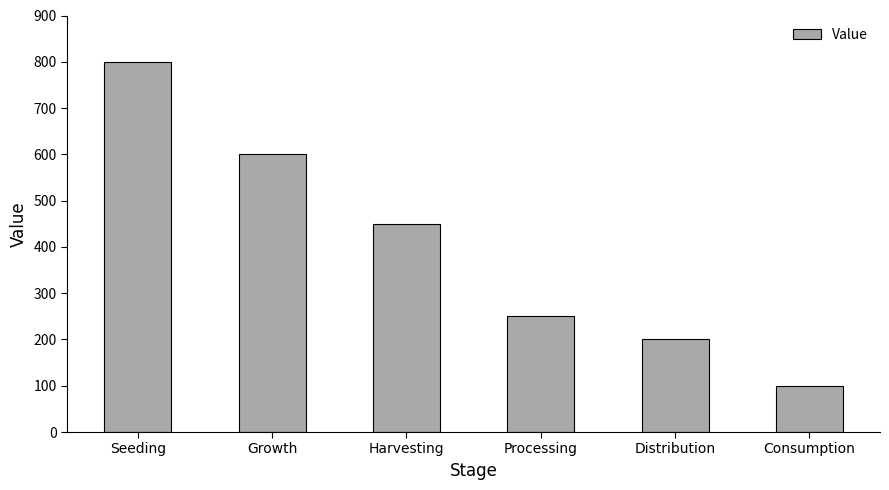

Rank the categories by value from lowest to highest.

Consumption, Distribution, Processing, Harvesting, Growth, Seeding